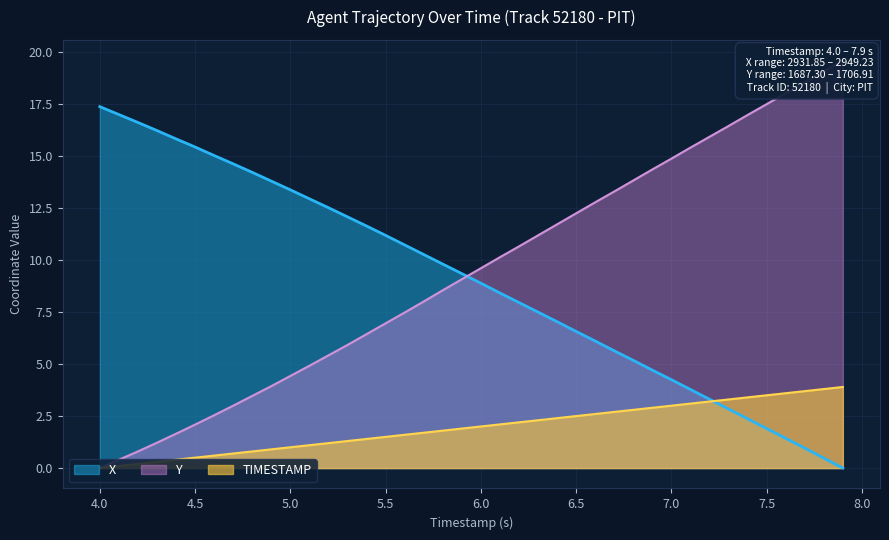

What is the label of the 15th point from the right?

6.5